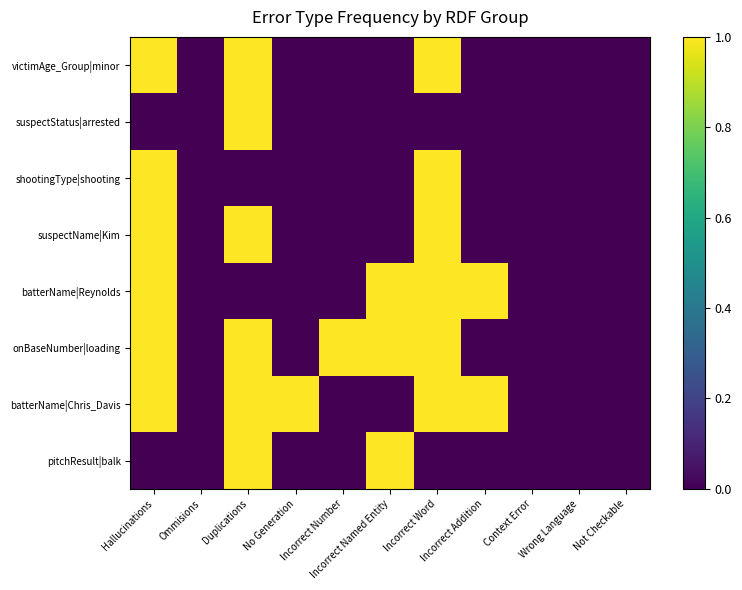

What is the greatest value displayed?

1